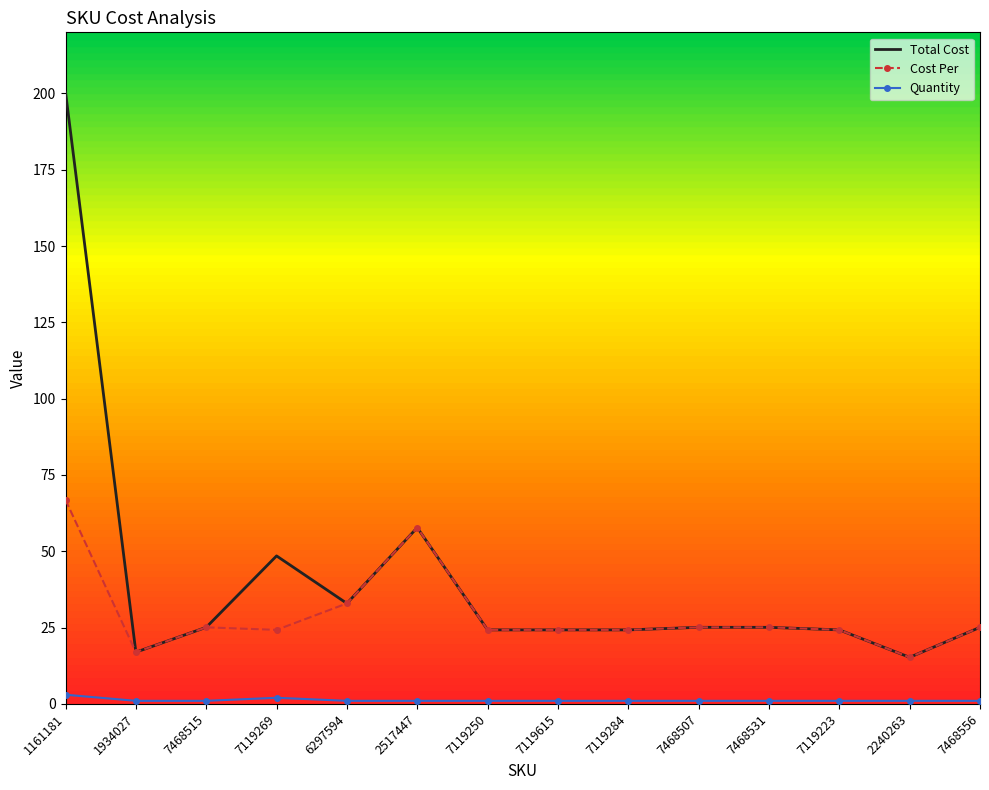

What is the maximum value shown in the chart?

200.4